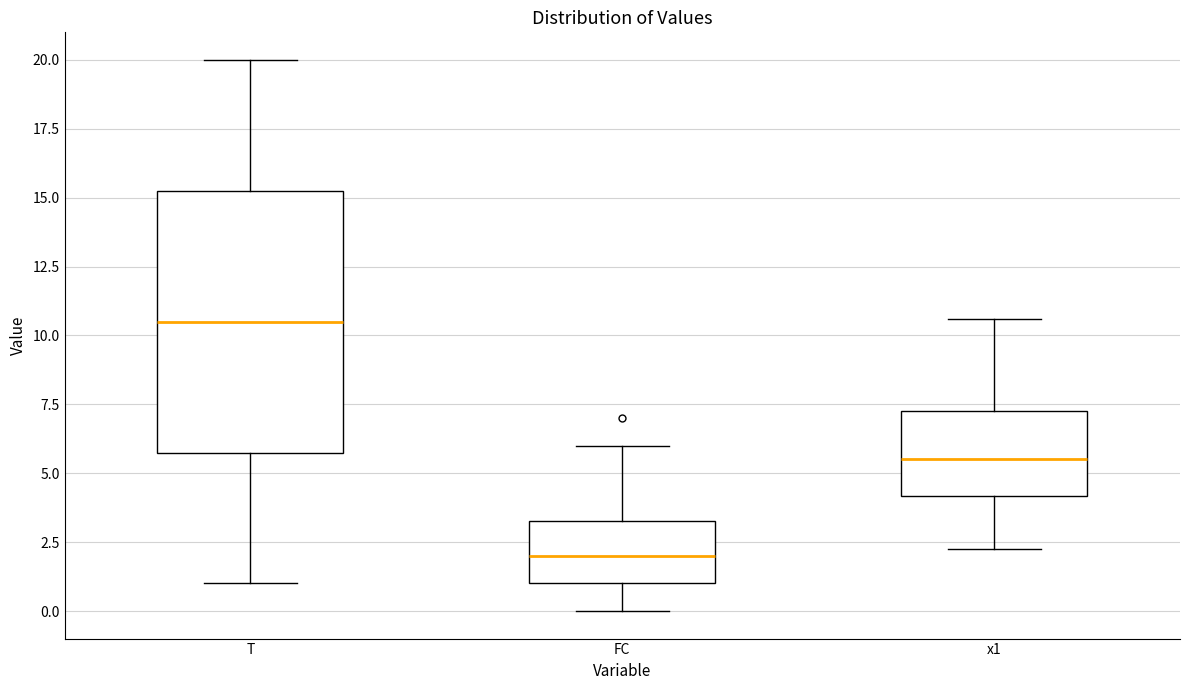

Where does the lower whisker of the box for FC end on the y-axis? The values are not printed on the chart, so give them approximately, as read against the axis.

0.0